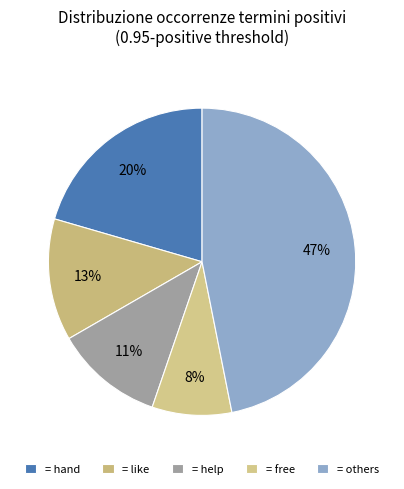

Which slice is the largest?

= others